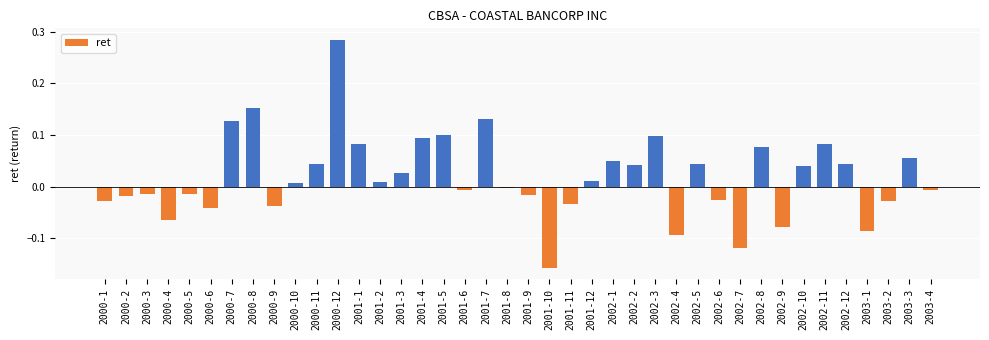

What position from the left is 2003-4?

40